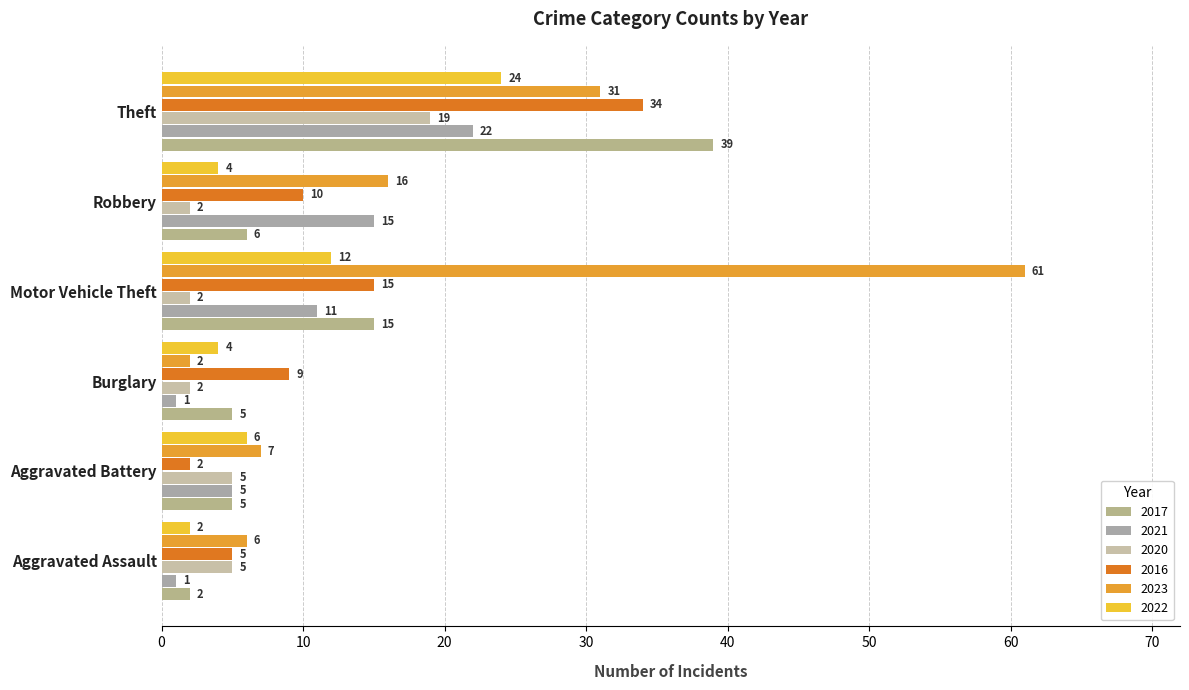

Is the value of 2022 at Robbery greater than the value of 2021 at Theft?

No